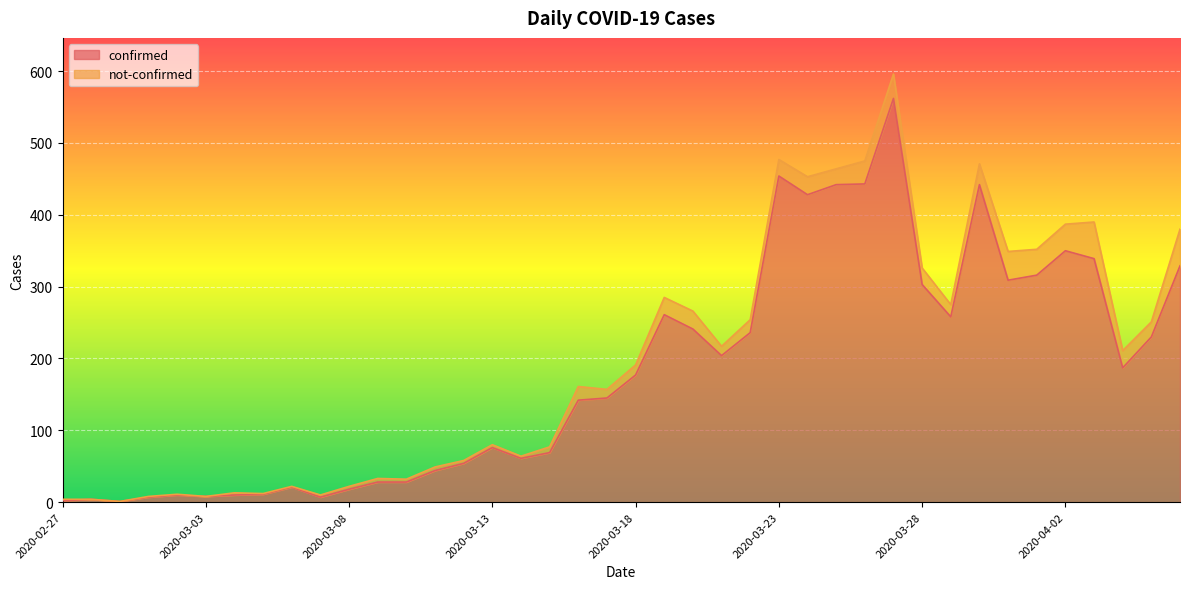

How many interior local peaks (higher than both neighbors) does the data have?

9